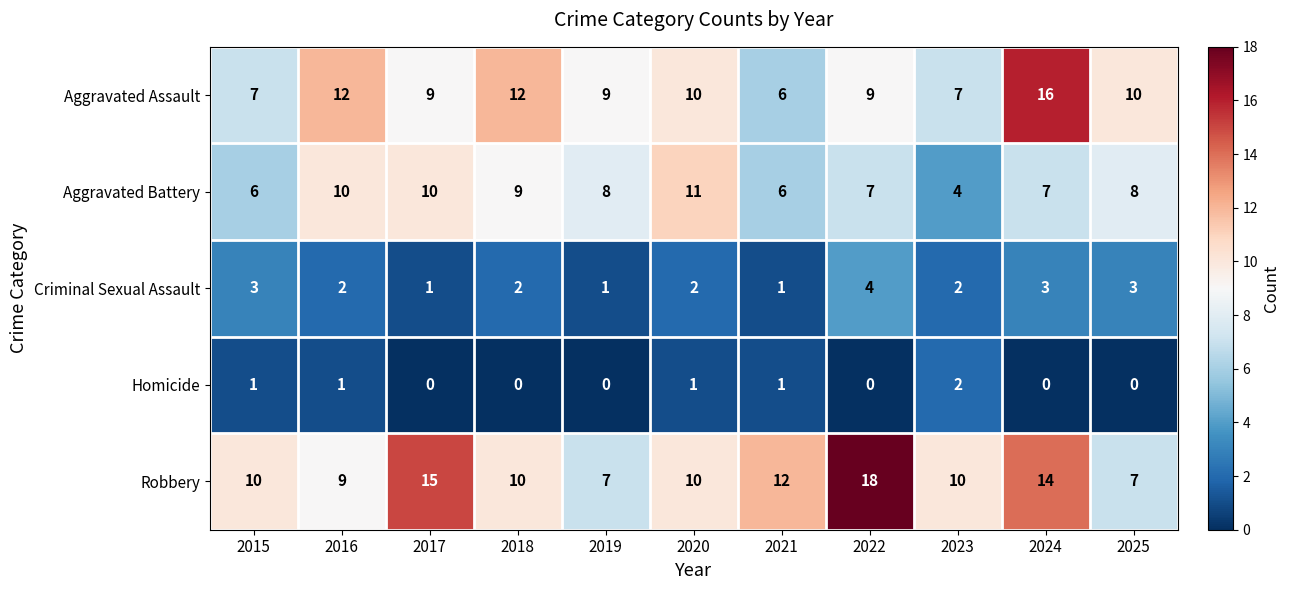

At which category is the sum across all series the highest?

2024